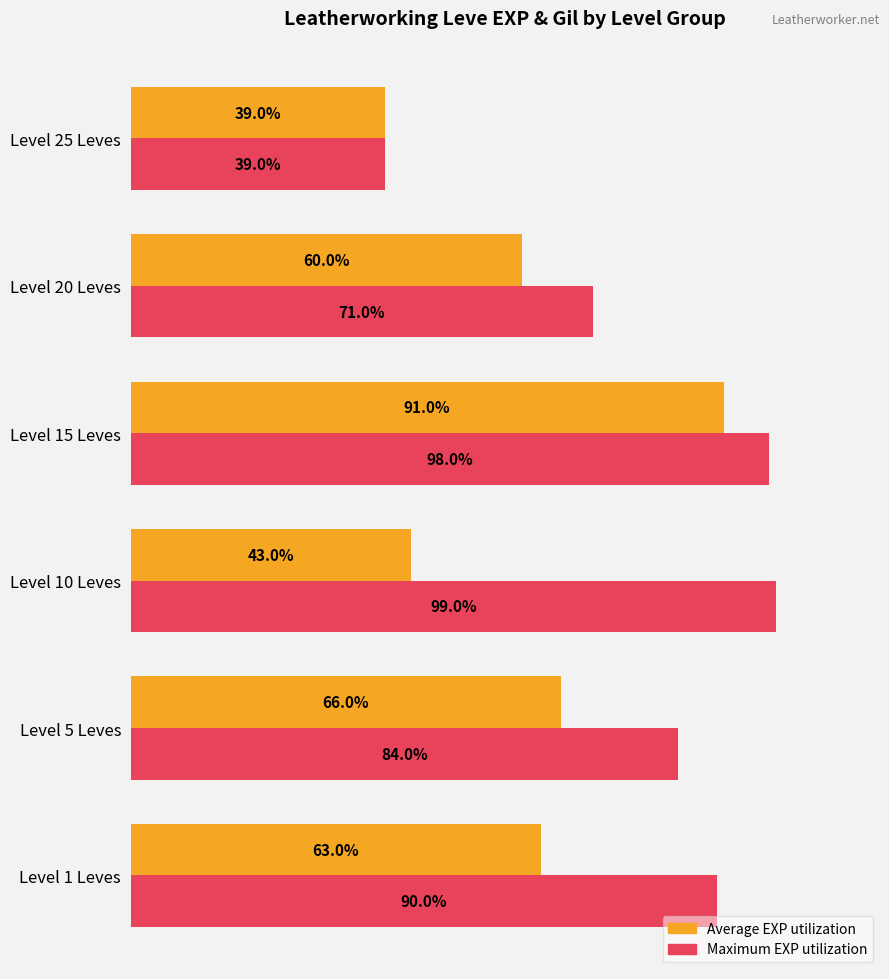

List the series in order of their peak value, lowest first.

Average EXP utilization, Maximum EXP utilization